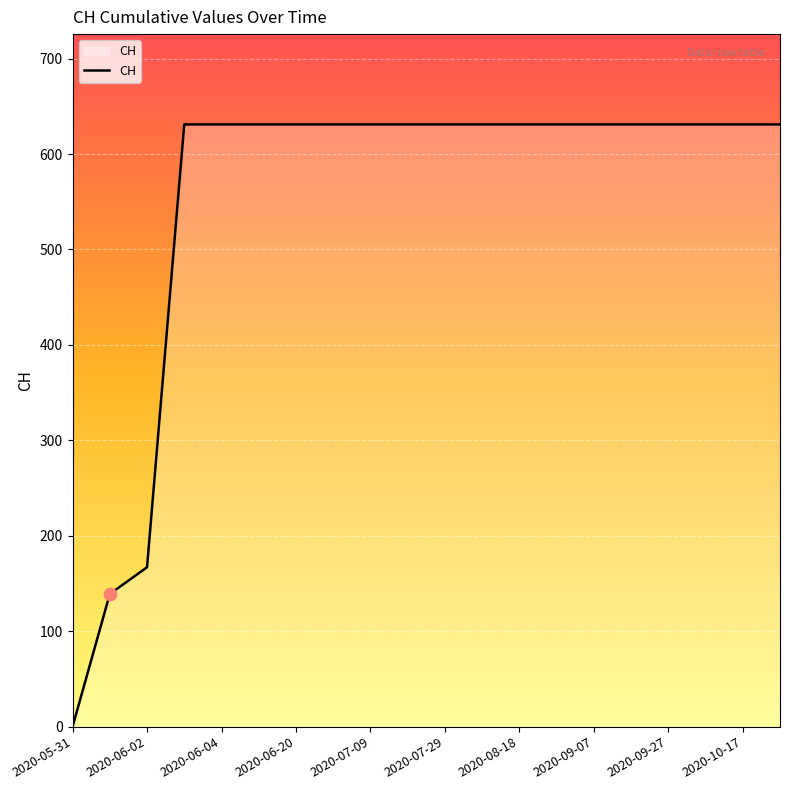

What is the maximum value shown in the chart?

631